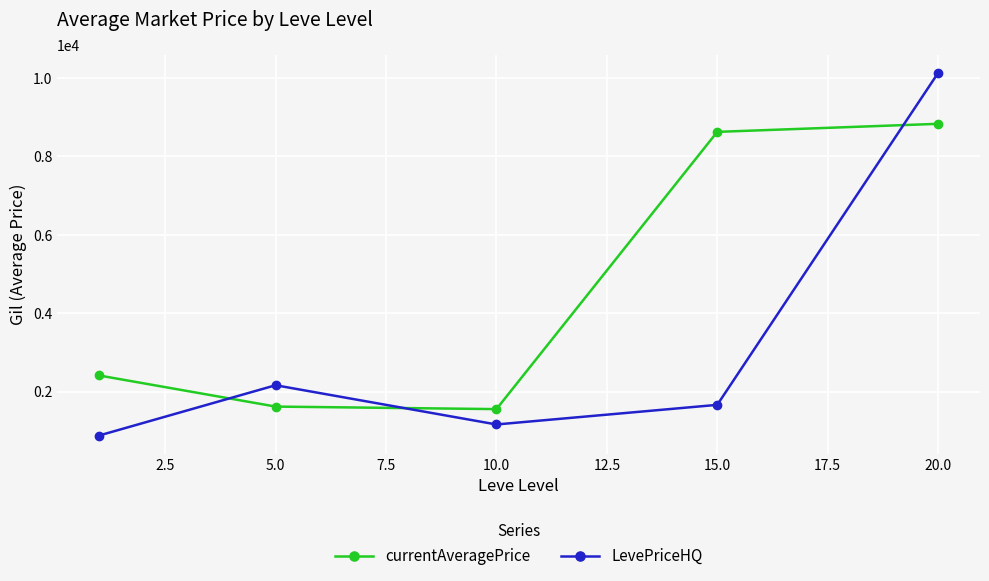

How many interior local valleys does the currentAveragePrice series have?

1